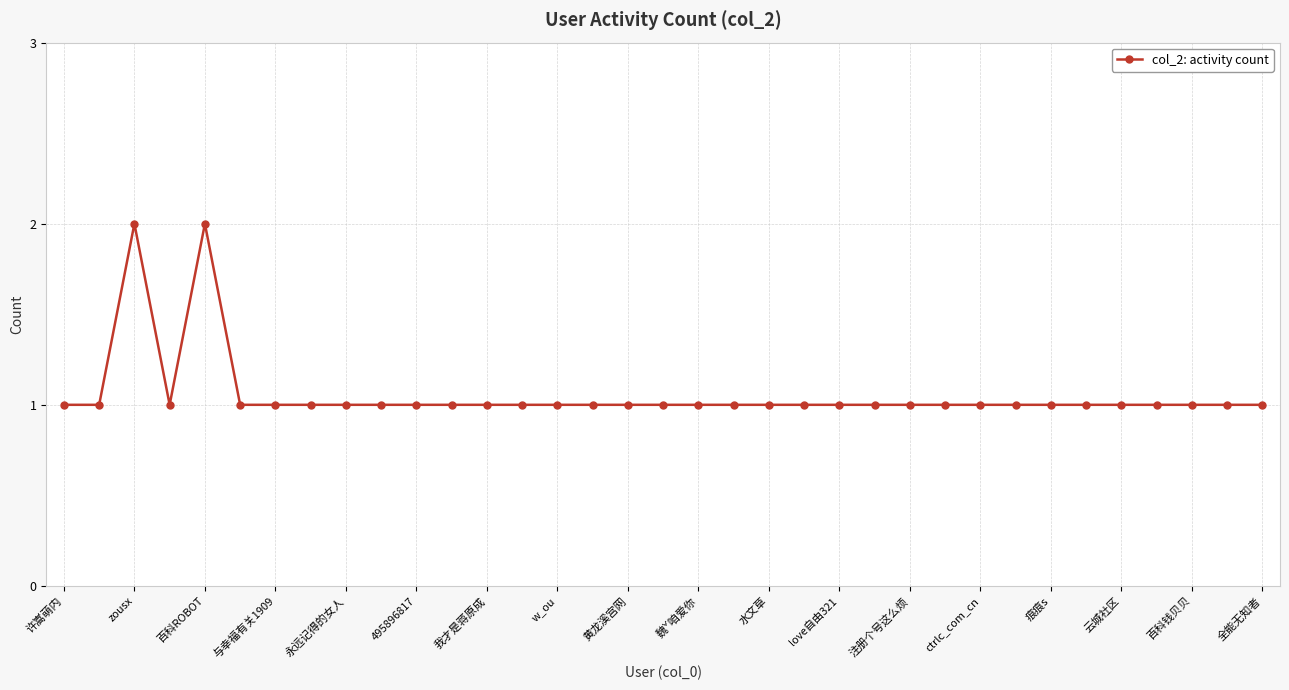

What is the value of the 26th point from the left?

1